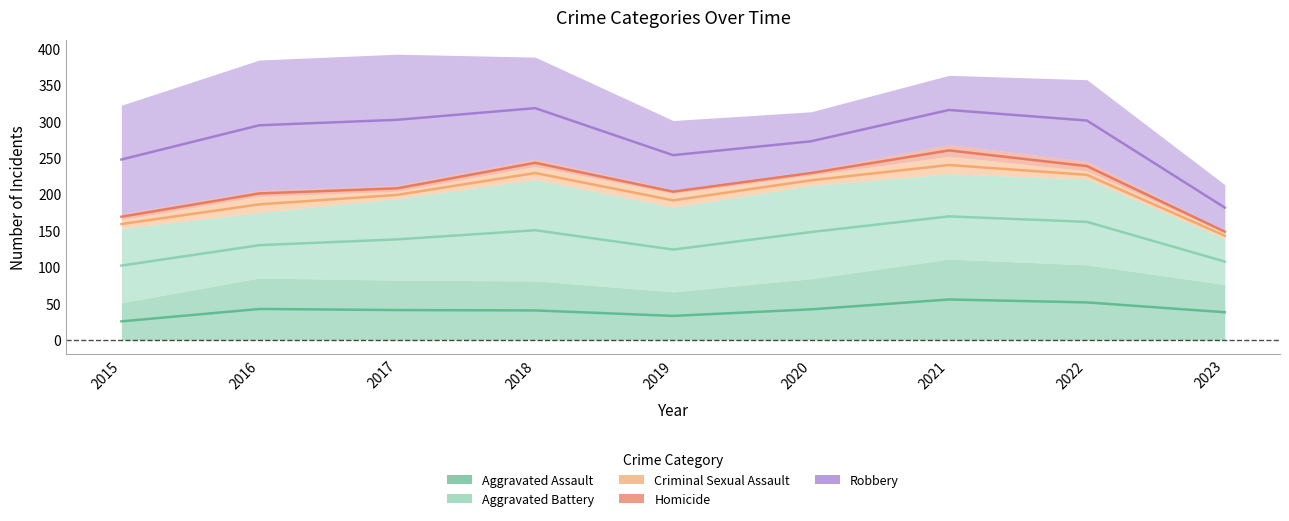

How many data points in Criminal Sexual Assault are above 14?

4